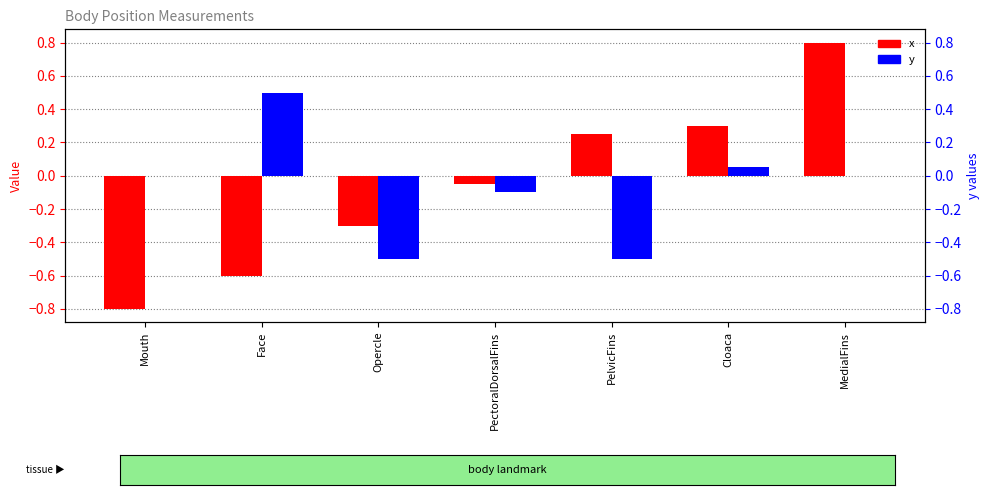

At which category is the sum across all series the highest?

MedialFins